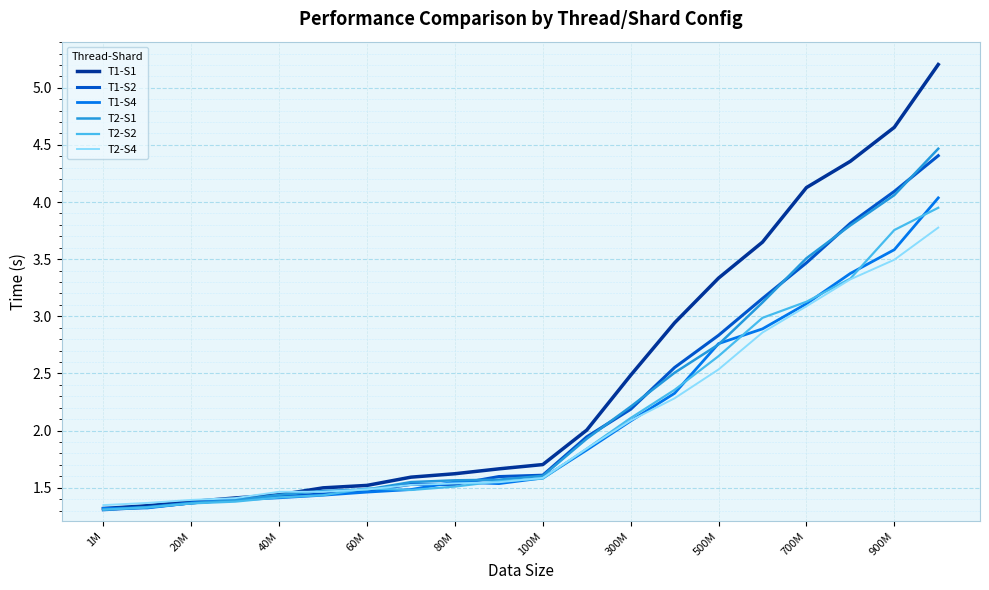

Which series has the largest total across all categories?

T1-S1